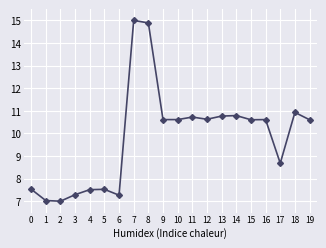

Reading left to right, list all the values displayed in this chart.

0=7.5	1=7.0	2=7.0	3=7.3	4=7.5	5=7.5	6=7.3	7=15.0	8=14.9	9=10.6	10=10.6	11=10.7	12=10.6	13=10.8	14=10.8	15=10.6	16=10.6	17=8.7	18=10.9	19=10.6